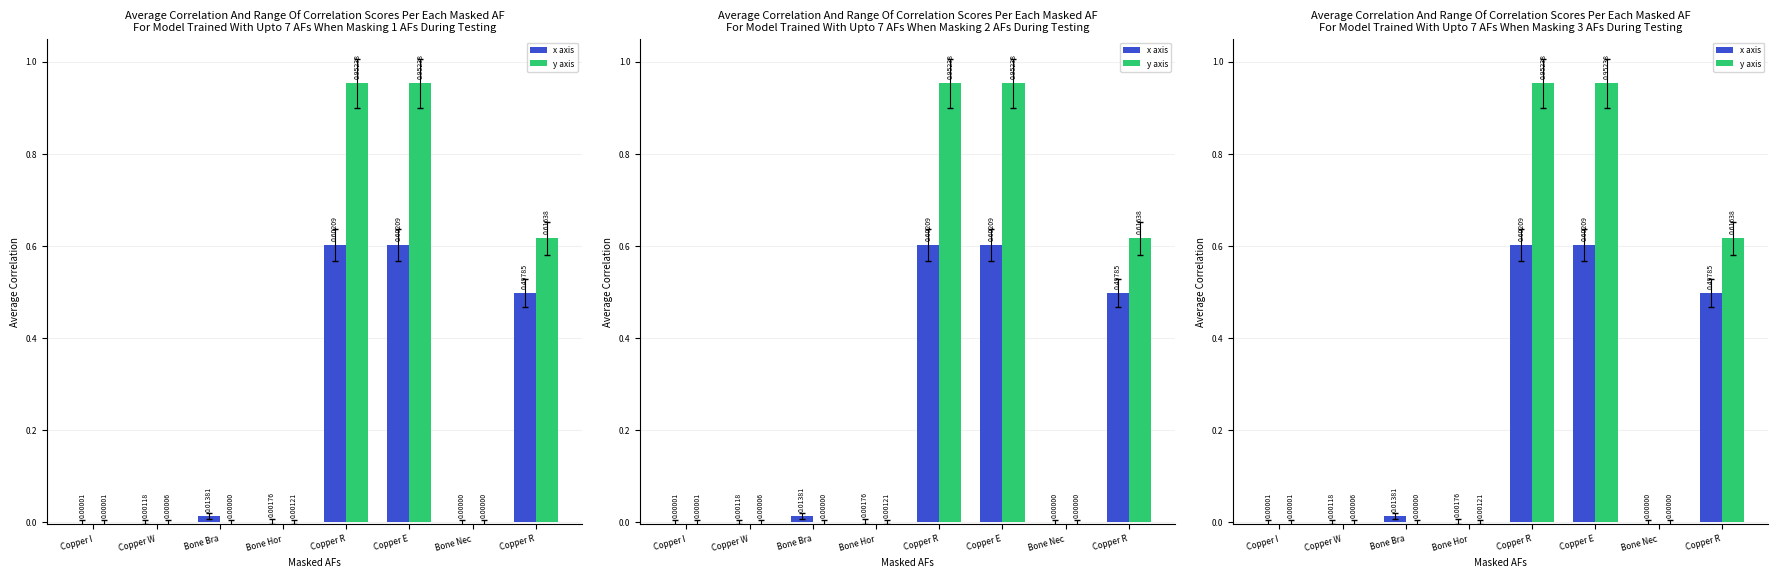

What are all the series names shown in the legend?

x axis, y axis